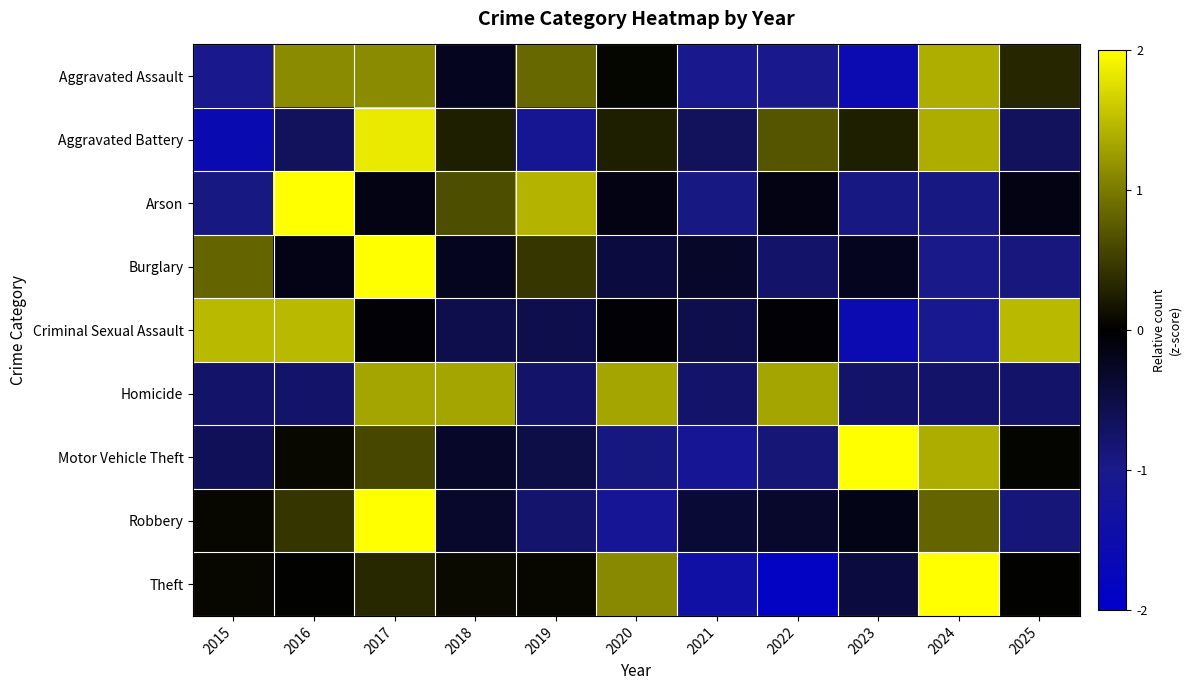

Which has a higher value, 2025 or 2024?

2024